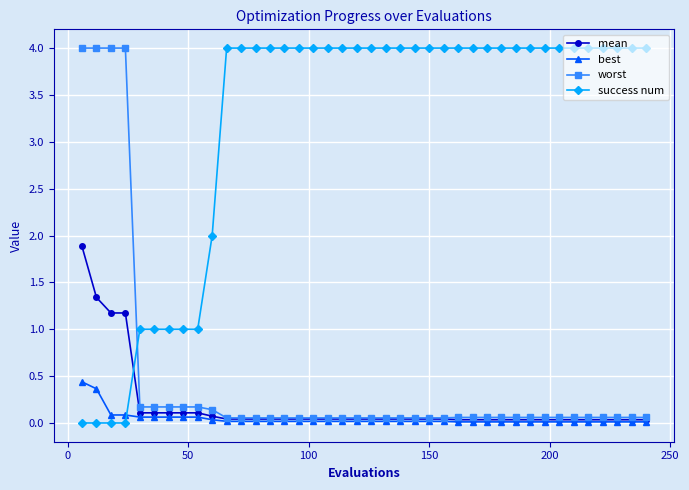

How many categories are shown in the chart?

40